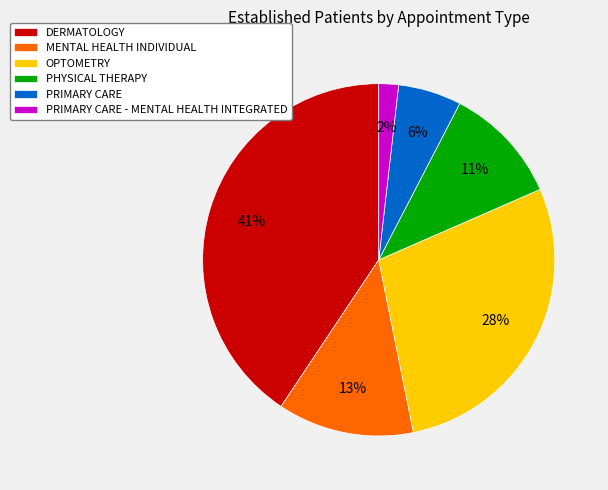

Do OPTOMETRY and PRIMARY CARE - MENTAL HEALTH INTEGRATED together represent more than half of the pie?

No